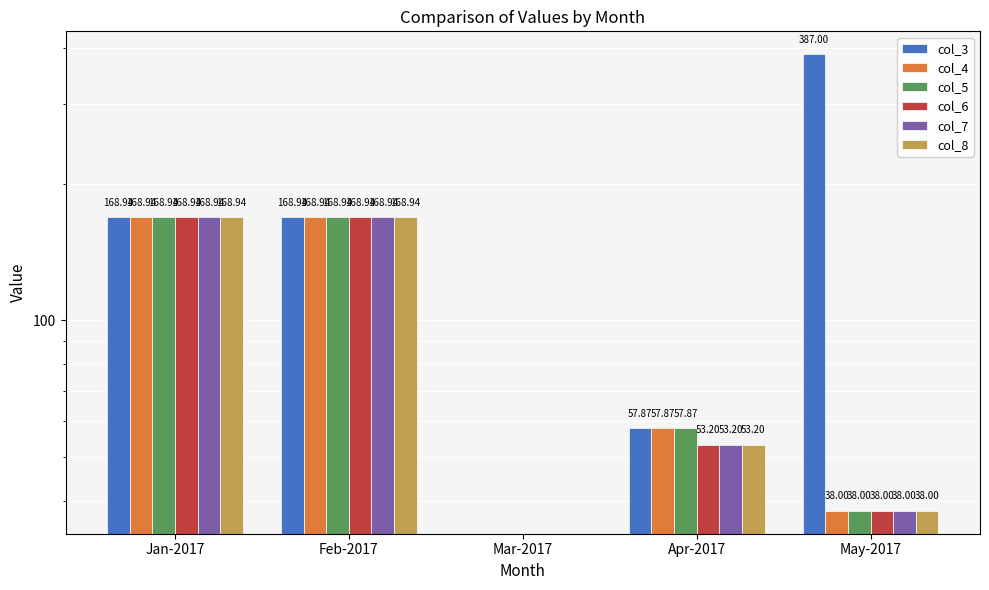

How many data points in col_3 are less than 168?

2